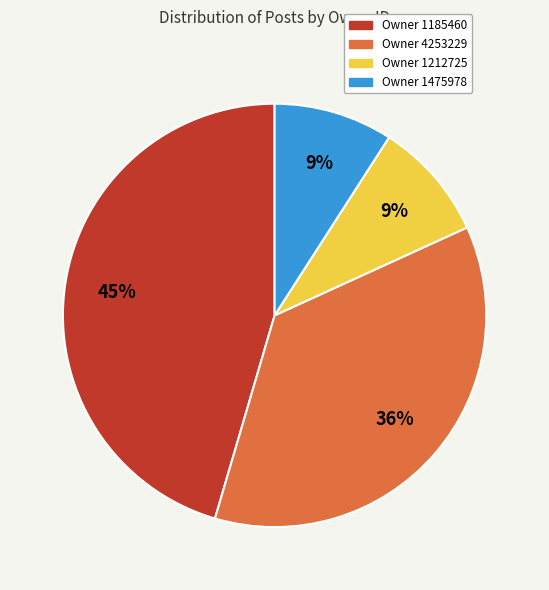

Is there a majority slice in this chart?

No